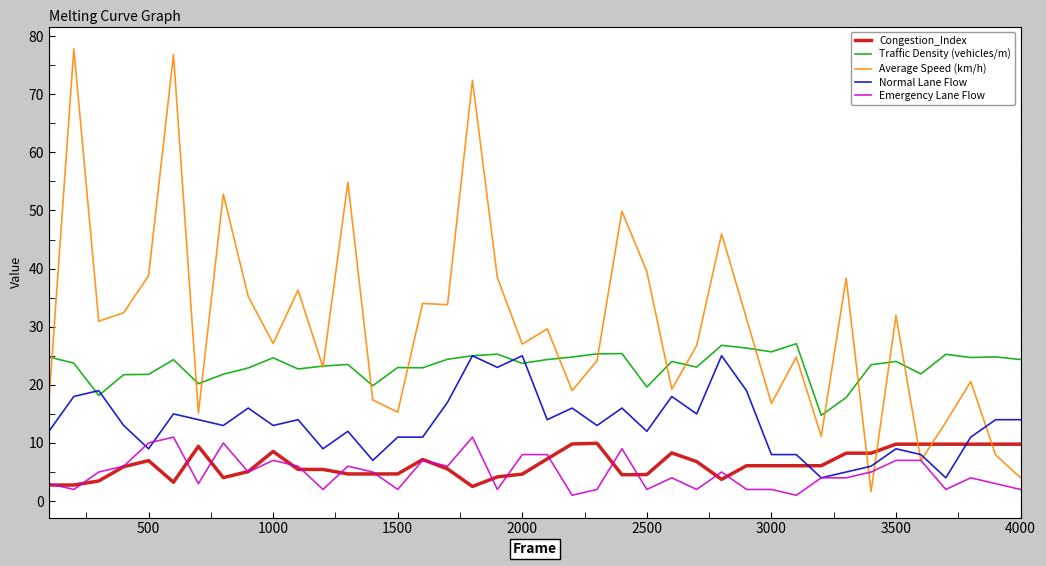

True or false: Emergency Lane Flow and Traffic Density (vehicles/m) cross at least once.

False